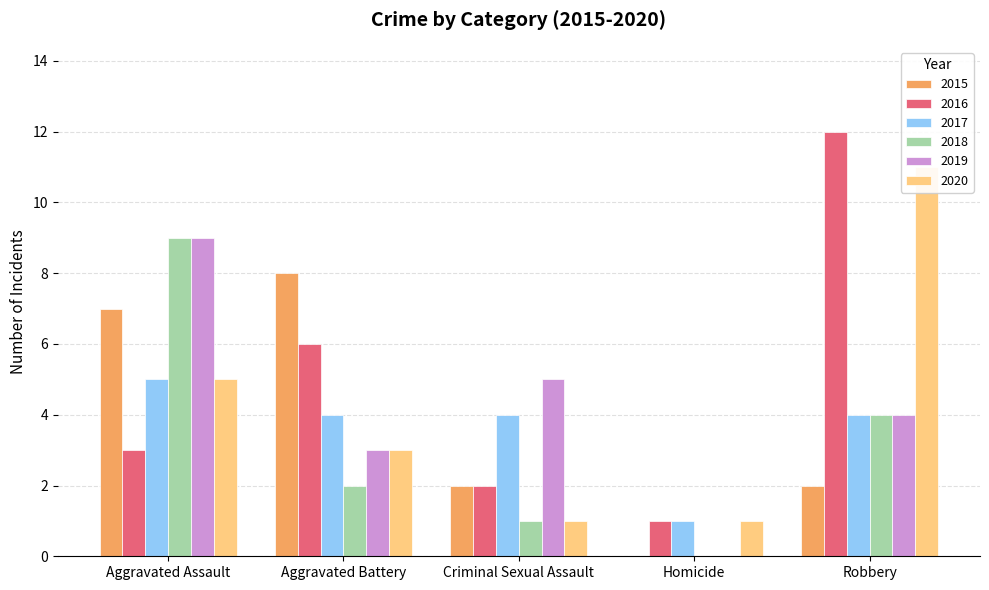

The 2015 series shows -5 at Homicide. True or false?

False